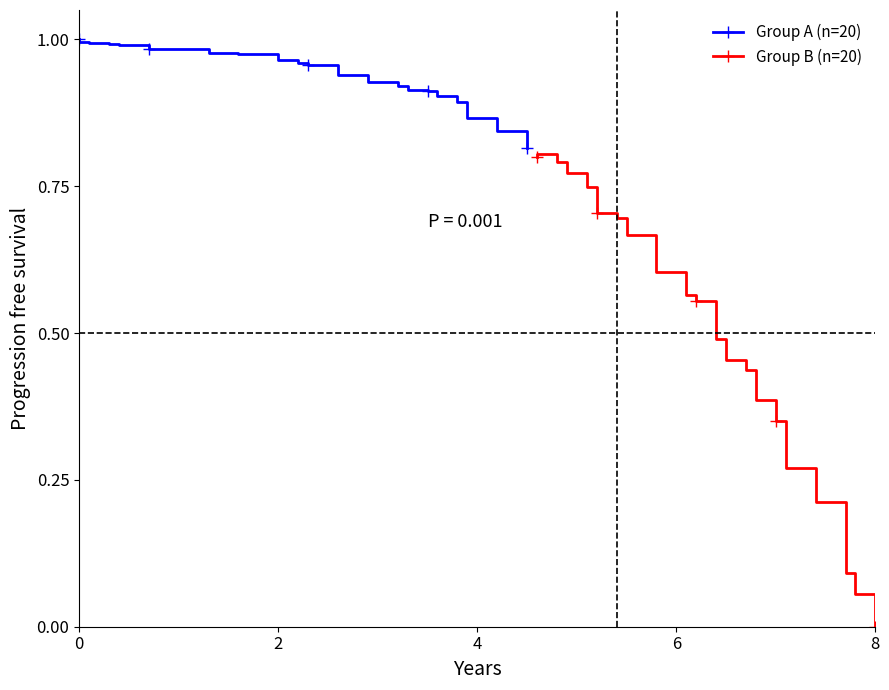

True or false: Group A (n=20) and Group B (n=20) cross at least once.

False